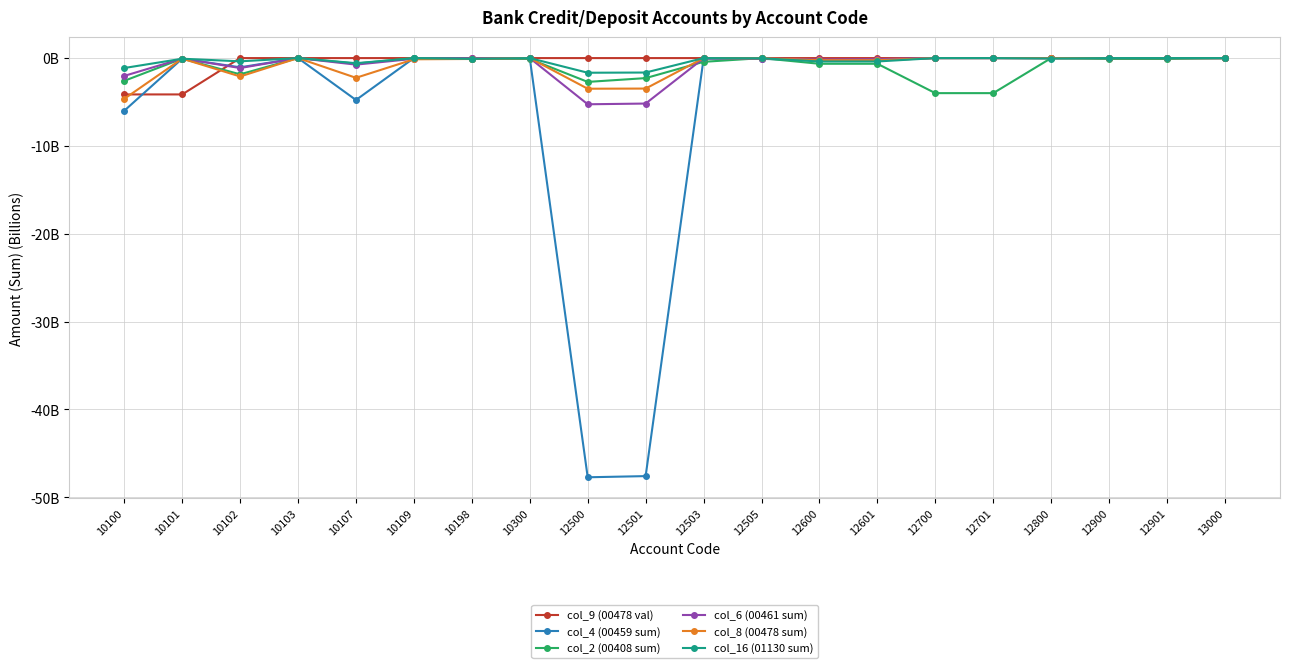

What is the total value across all series at 10107?

-9.0